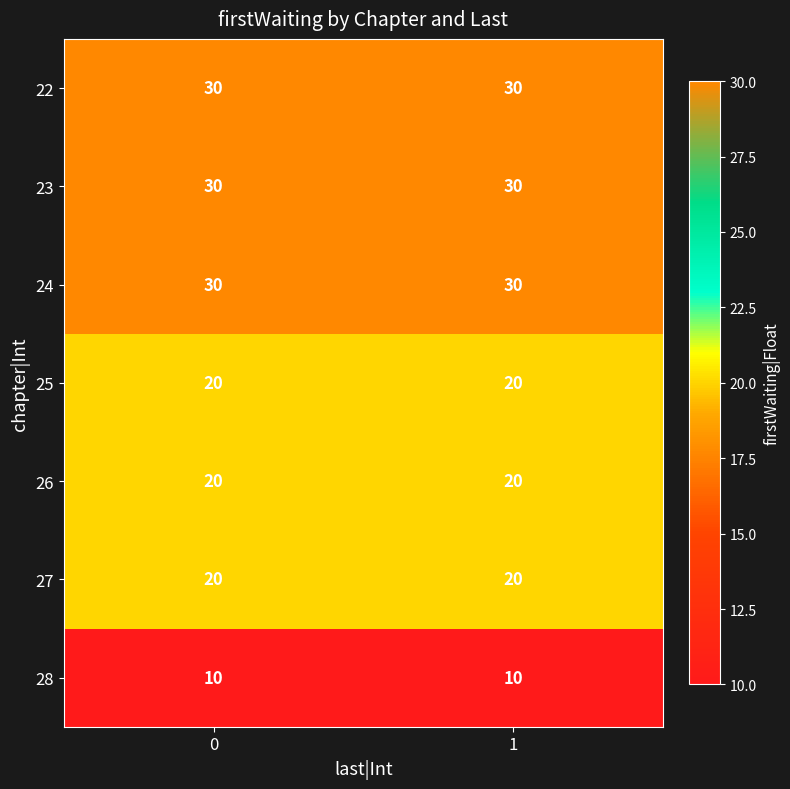

Is it true that 22 equals 30 at 1?

True